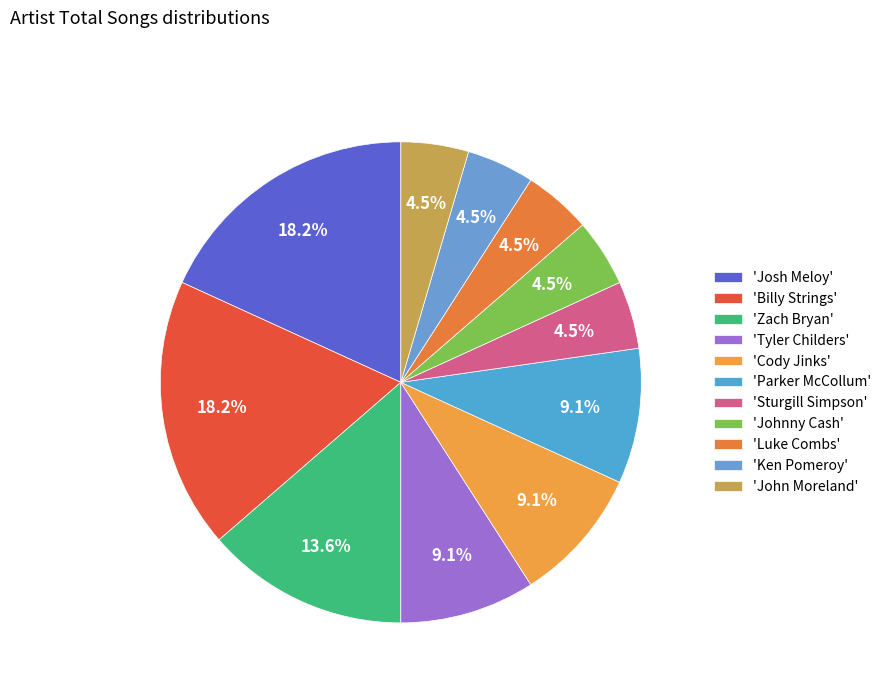

How many segments does this pie chart have?

11